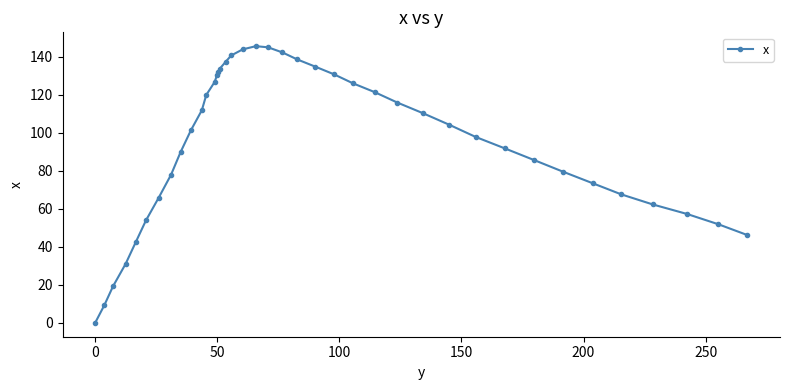

What is the value of the 38th point from the left?

57.3